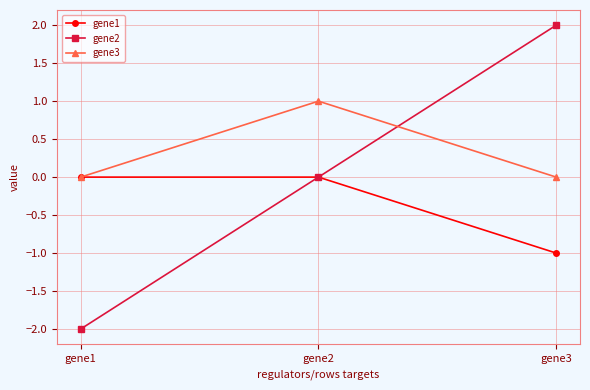

The value of gene2 at gene1 is -2. True or false?

True